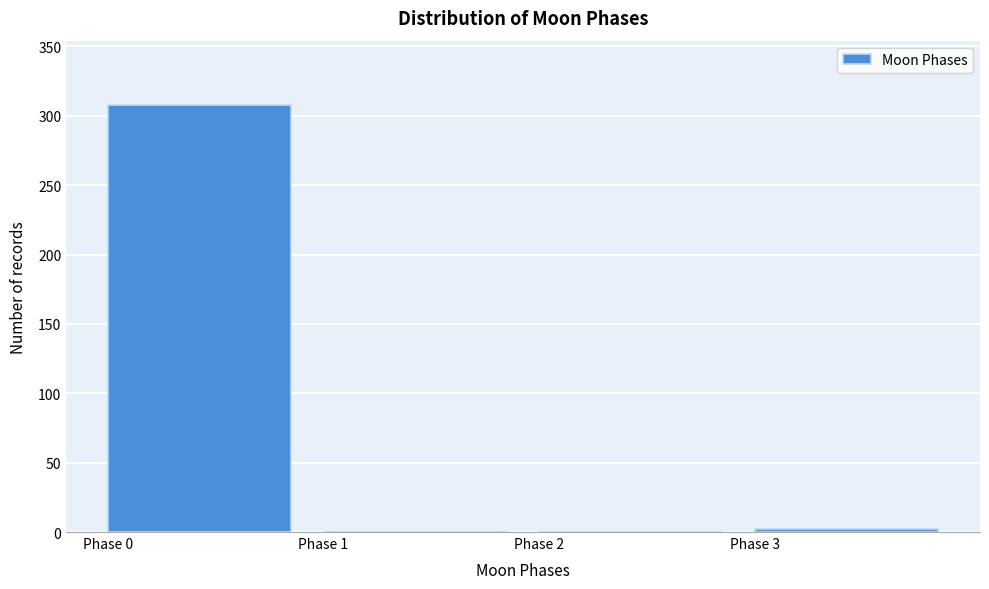

Reading left to right, what are all the values shown in this chart?

Phase 0=308	Phase 1=0	Phase 2=0	Phase 3=2